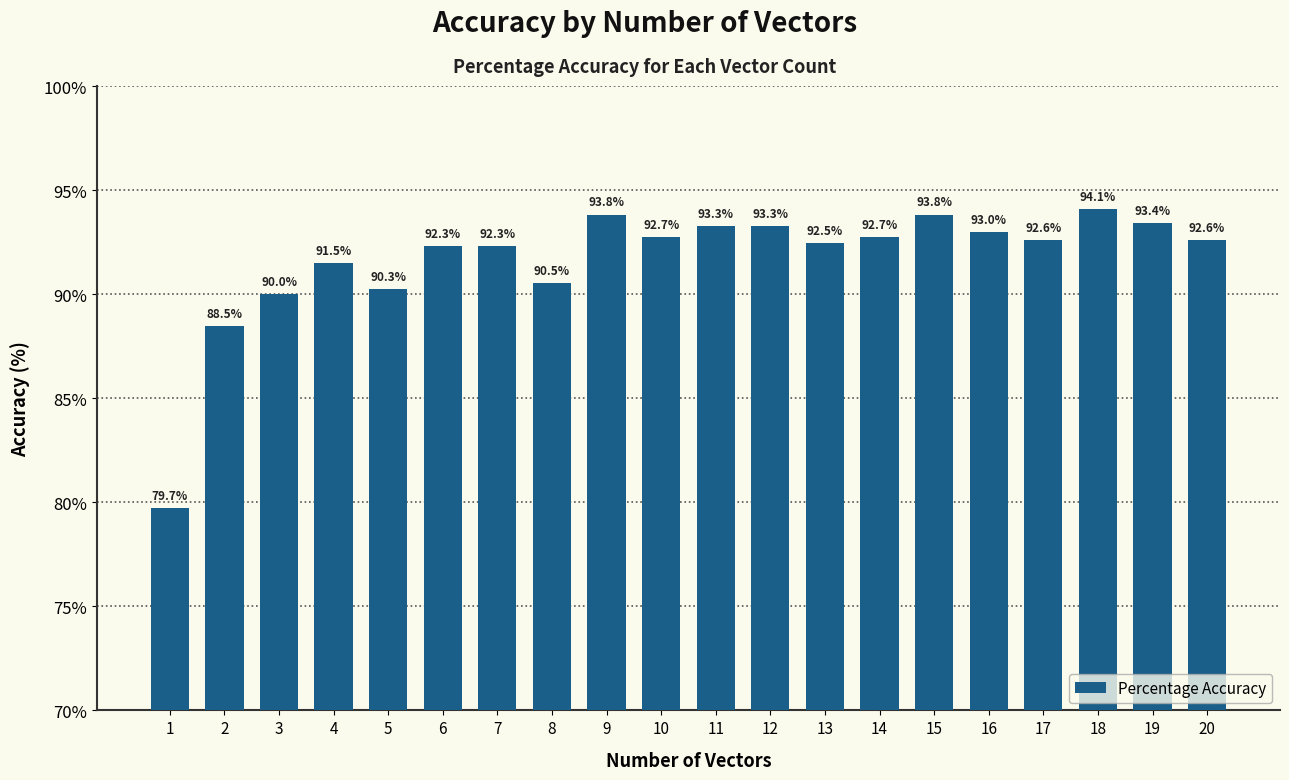

At which label is the value closest to 86?

2